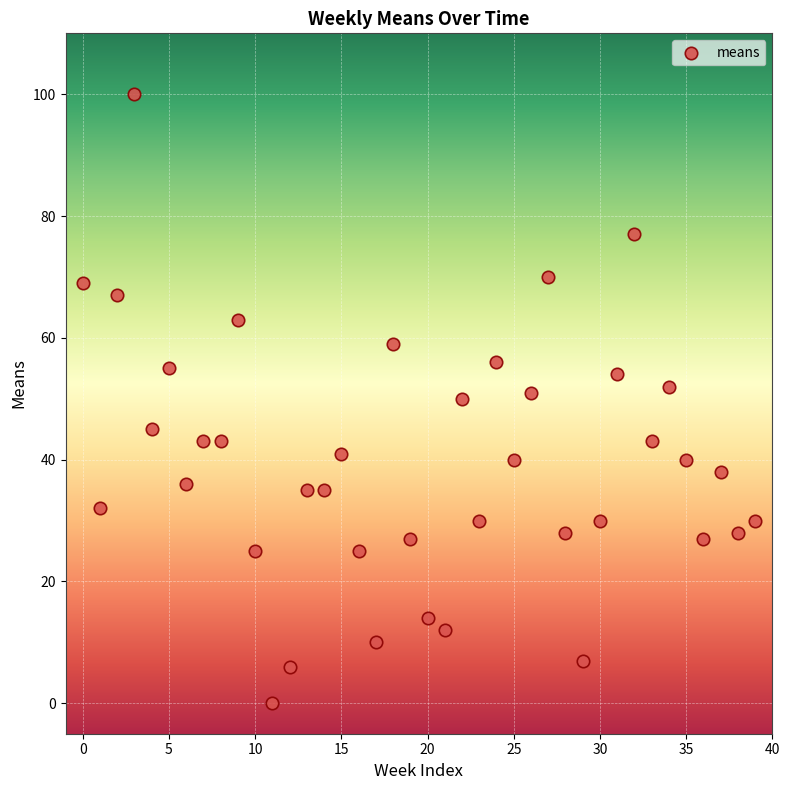

What is the range of Y values (max minus min)?

100